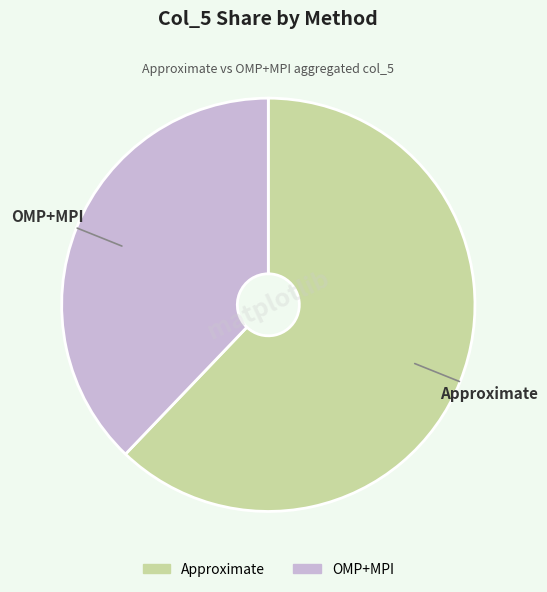

Rank the categories by value from highest to lowest.

Approximate, OMP+MPI